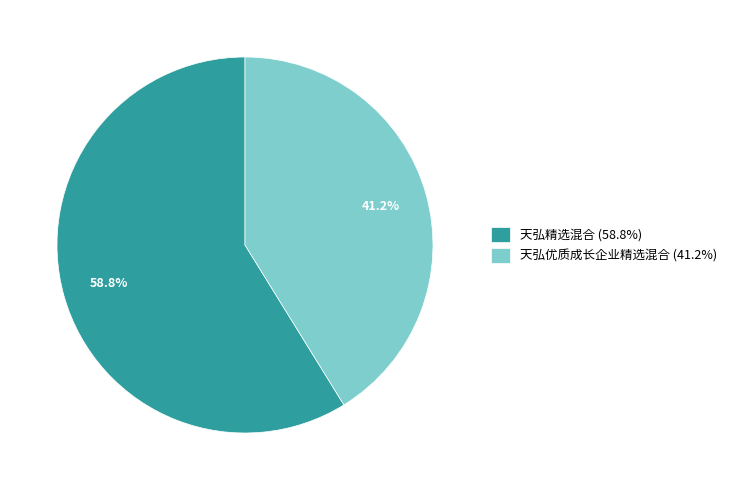

Which category accounts for the majority?

天弘精选混合